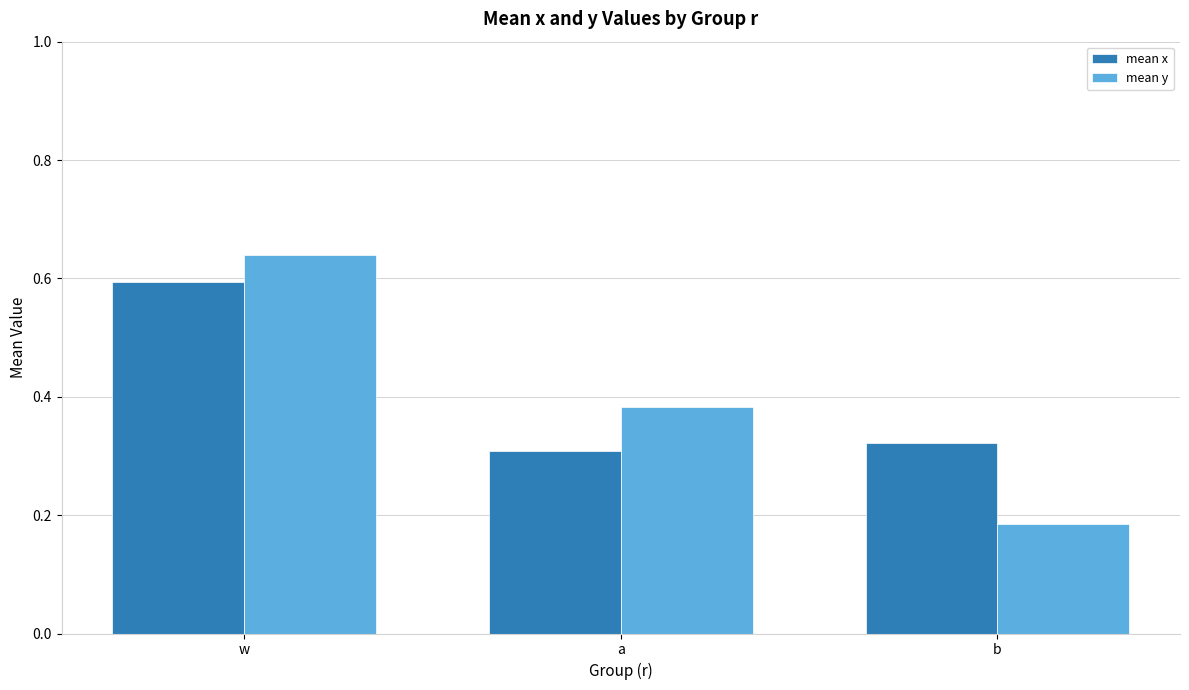

List the labels in order of mean y value, largest first.

w, a, b